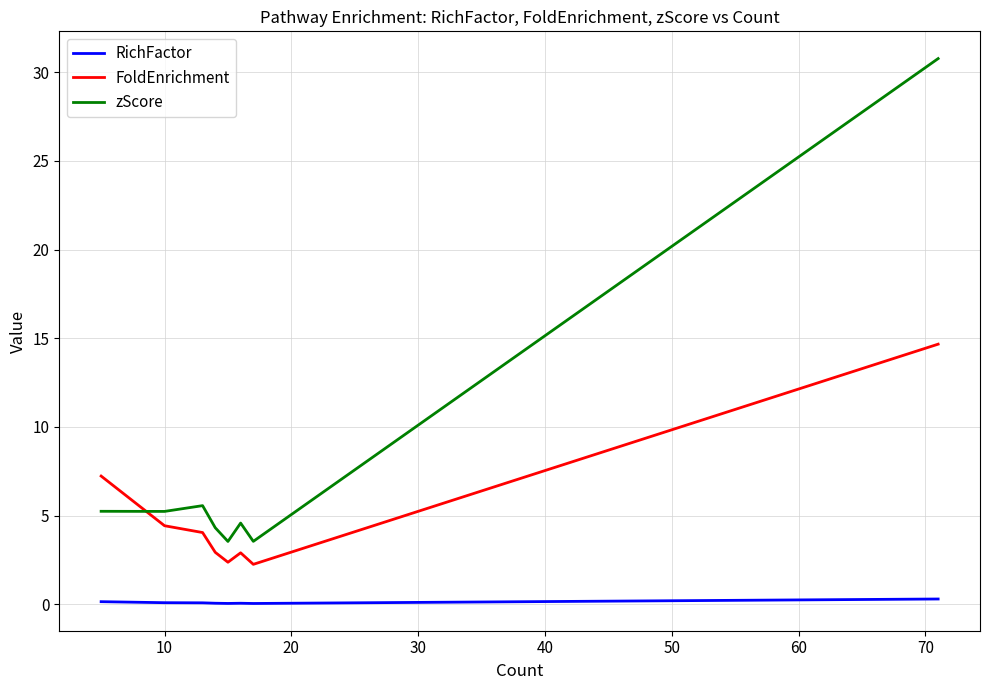

Which series has the widest spread of values?

zScore